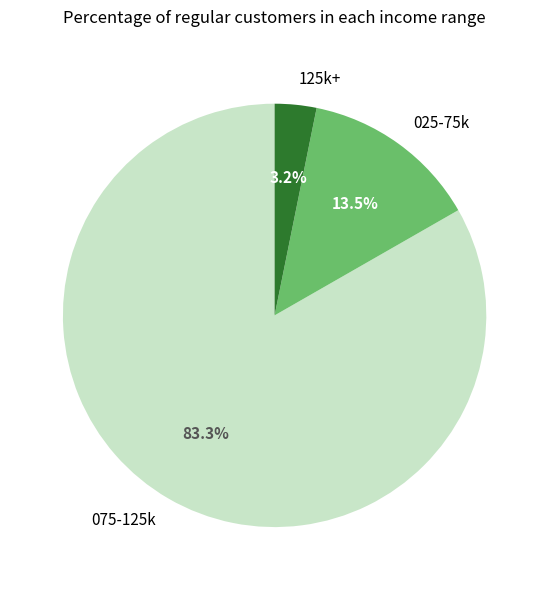

Which has a higher value, 025-75k or 075-125k?

075-125k